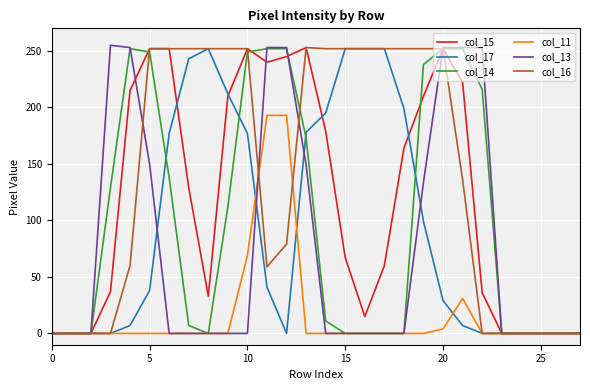

How many times do col_16 and col_11 cross each other?

2